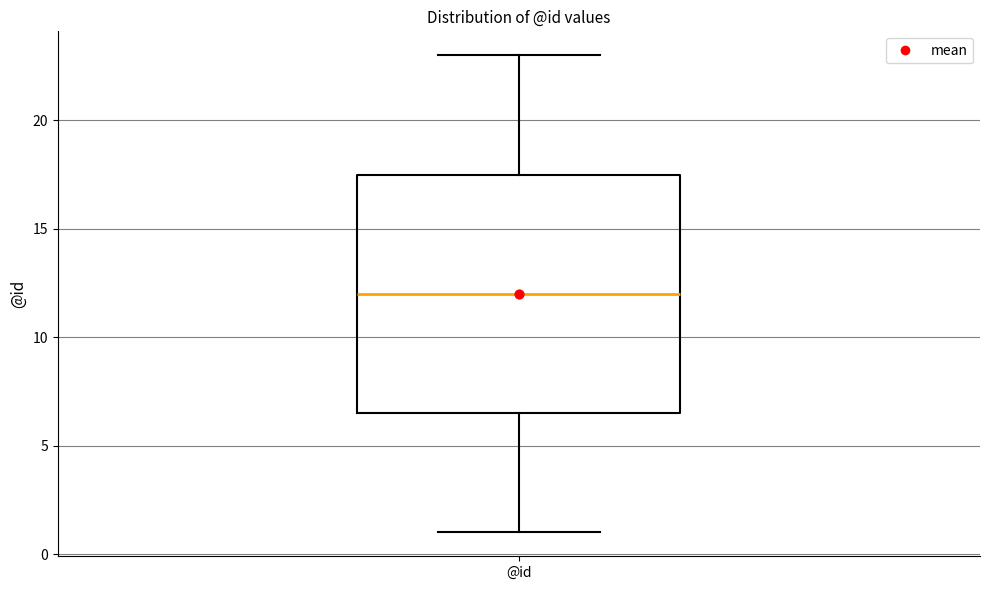

Transcribe this box plot: give where the median line is, the range the box spans, and where the two whiskers end, as read against the y-axis. The values are not printed on the chart, so give them approximately, as read against the axis.

median 12.0, box 6.5 to 17.5, whiskers 1.0 to 23.0